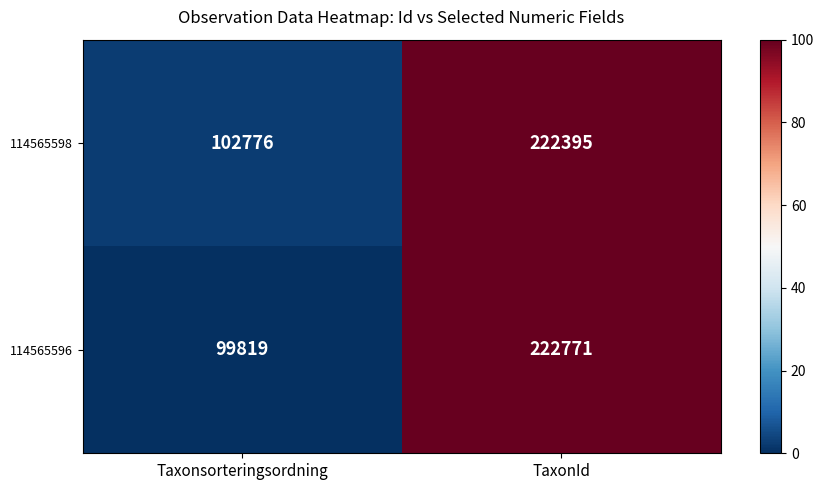

Where is 114565596 nearest to the value 161295?

Taxonsorteringsordning